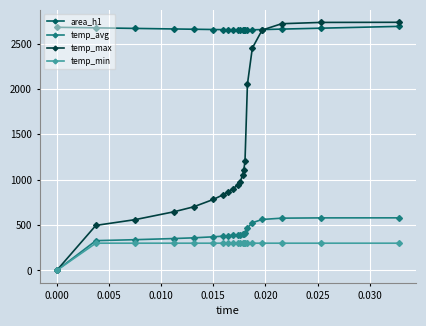

What is the value of the temp_max point at the 3rd from the left?

559.3